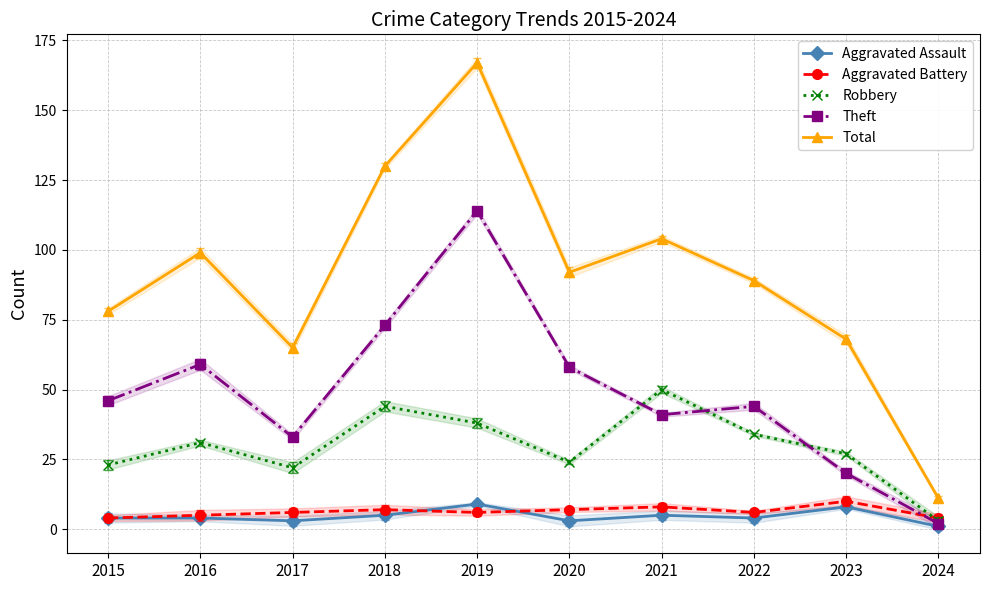

Which series has the largest range (max minus min)?

Total